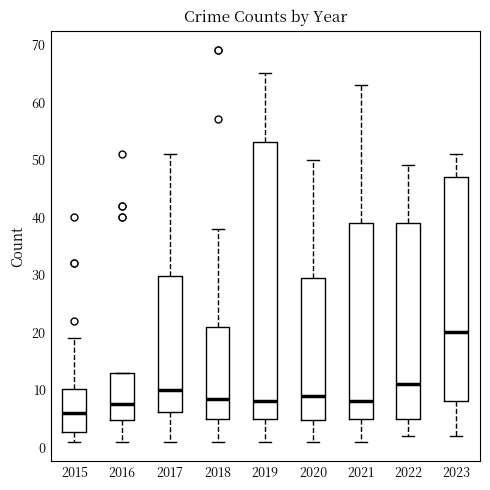

Which box's median line is the lowest?

2015